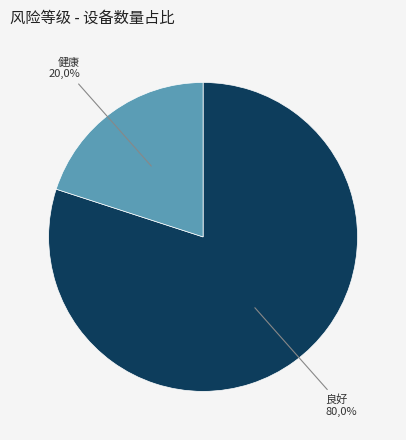

What is the ratio of the value at 良好 to the value at 健康?

4.0